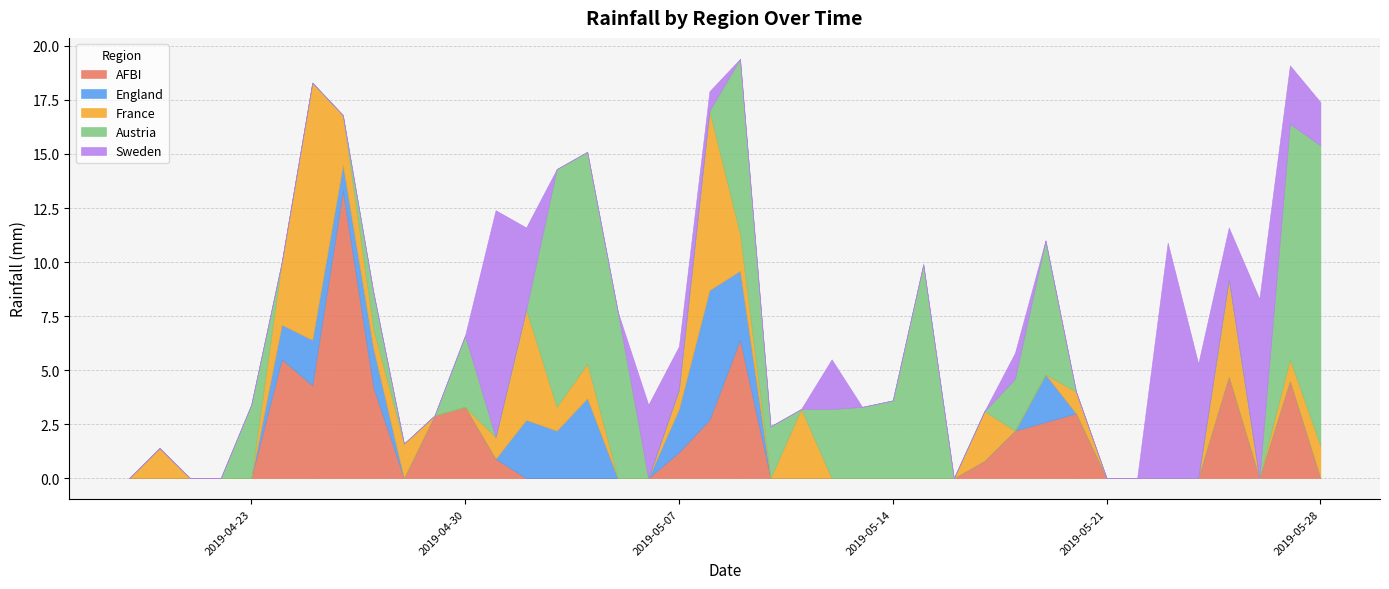

Which category has the lowest value in the France series?

2019-04-19